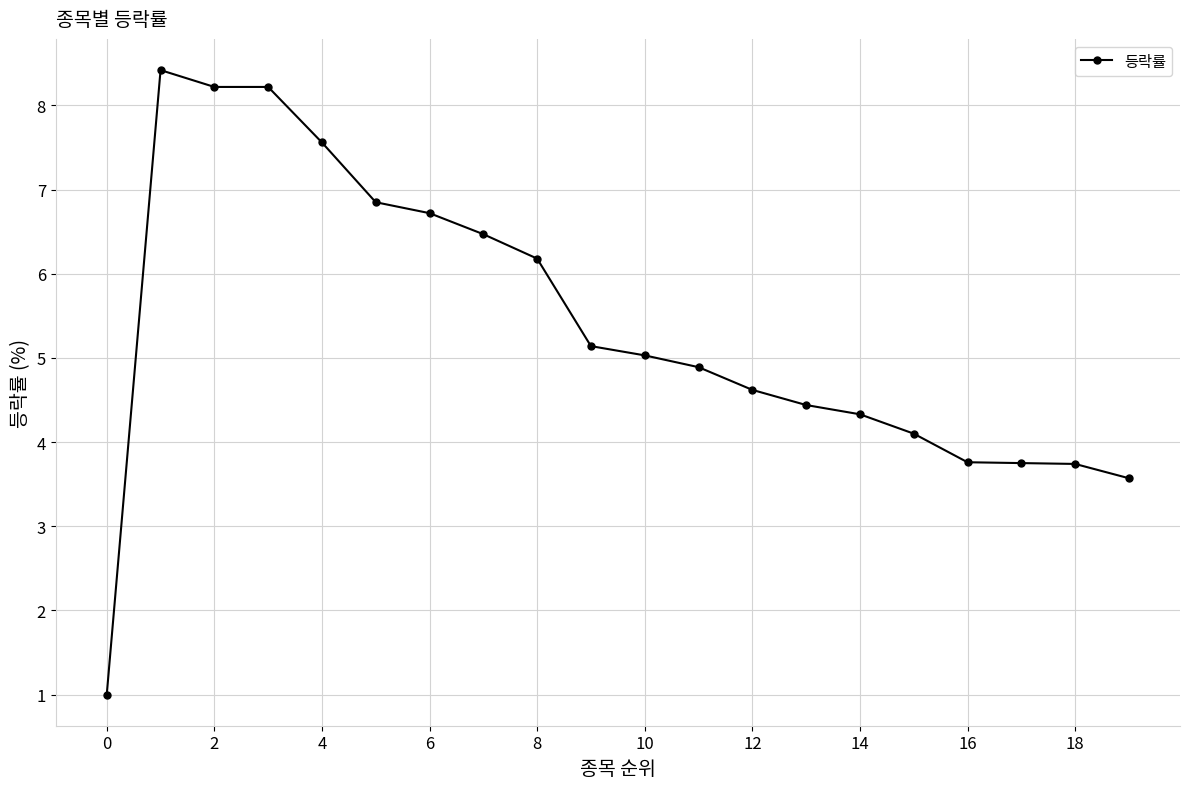

How many data points are above 5?

10